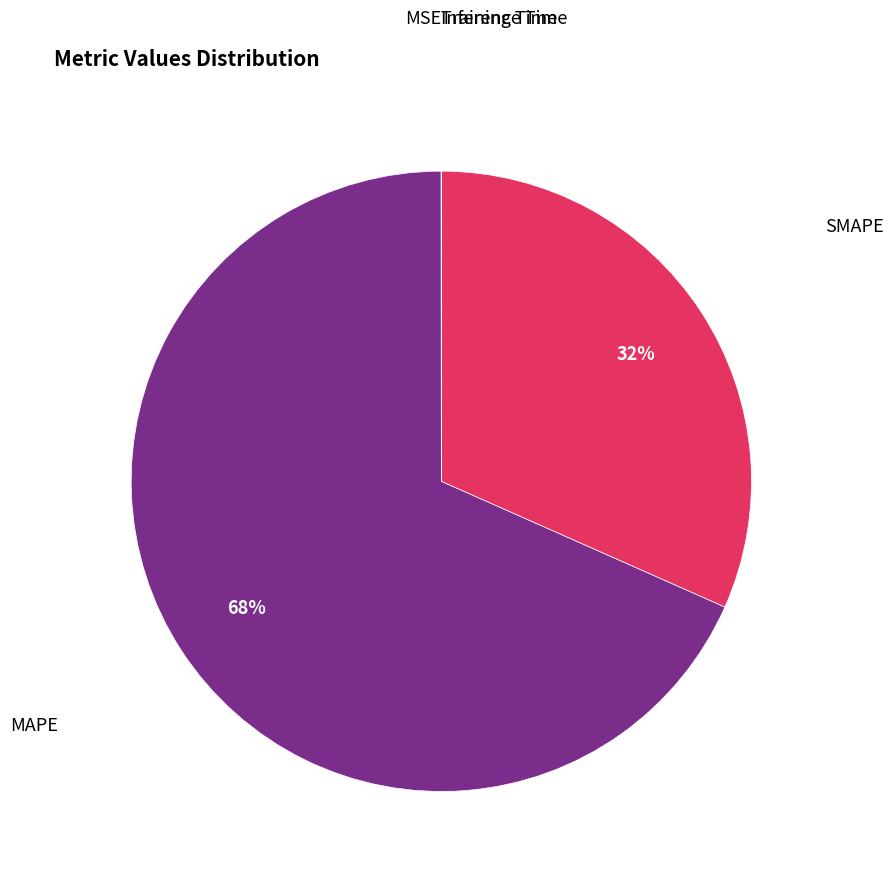

Is there a majority slice in this chart?

Yes